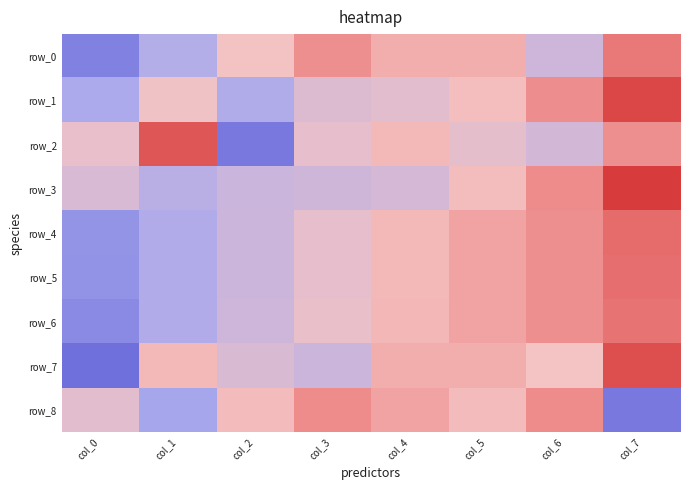

At how many categories does at least one series exceed 0?

7